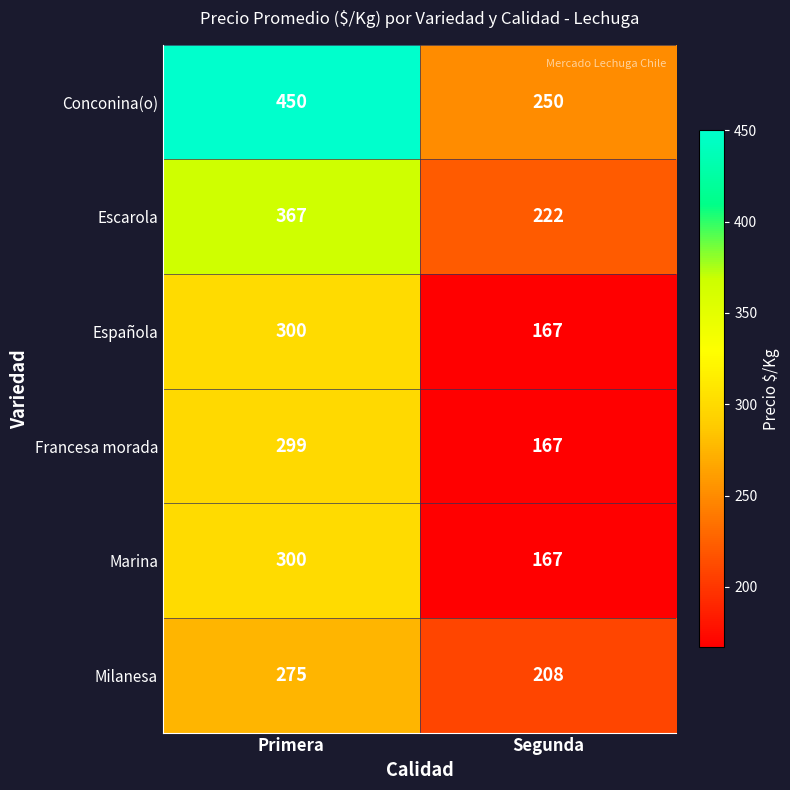

Rank the categories by Española value from lowest to highest.

Segunda, Primera